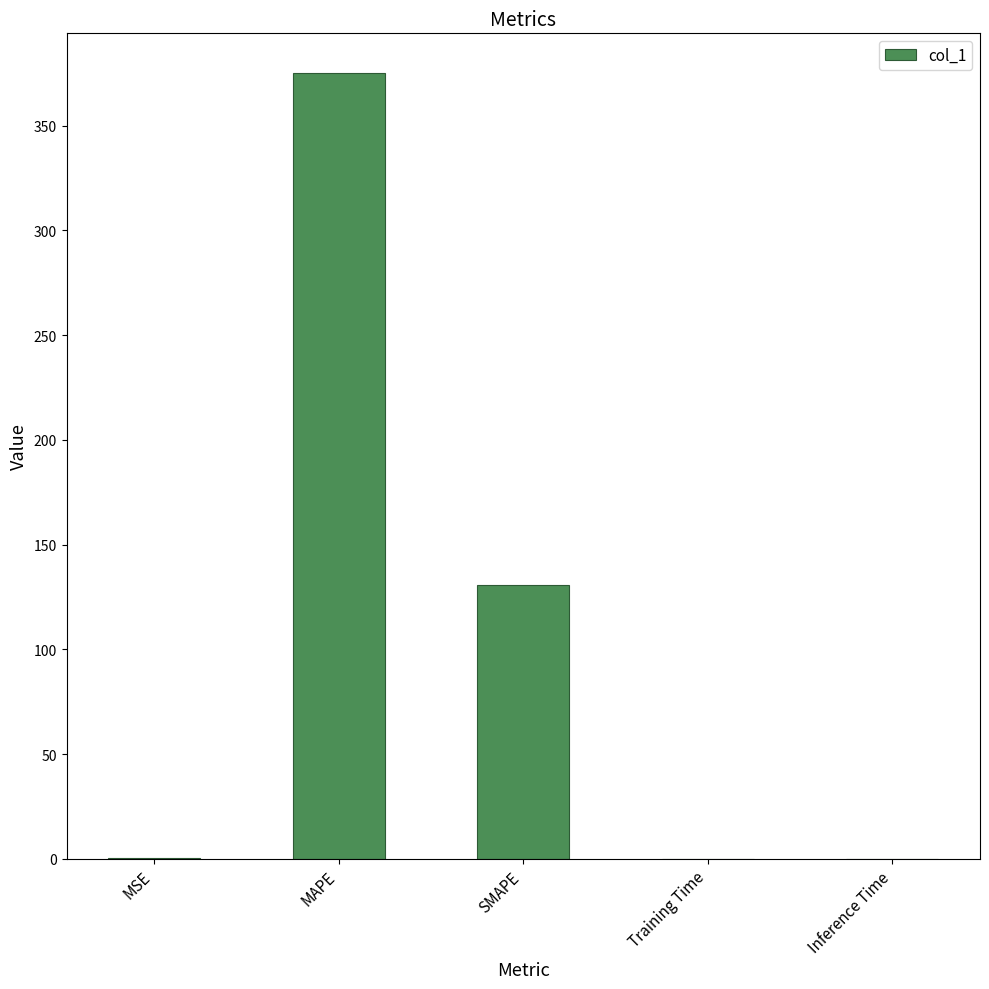

What is the sum of the values at MAPE and Training Time?

375.3